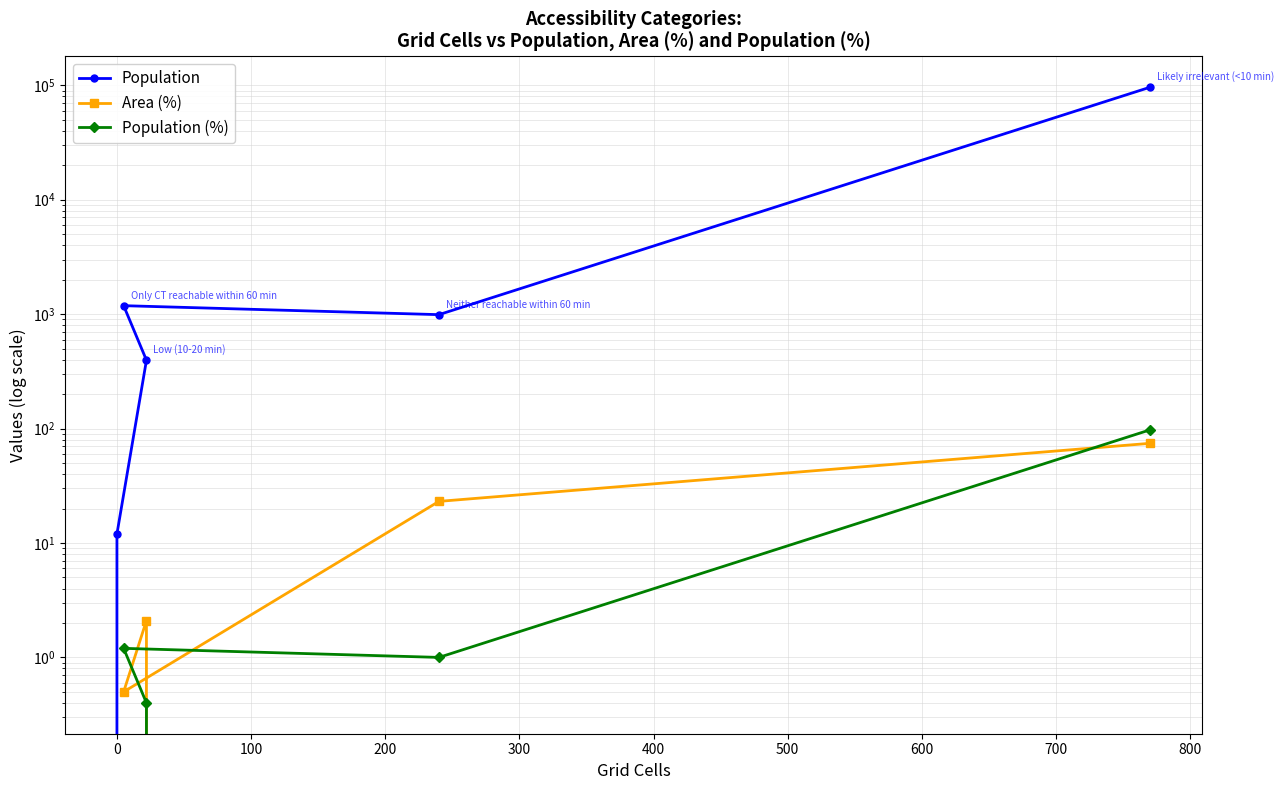

How many lines are shown in the chart?

3